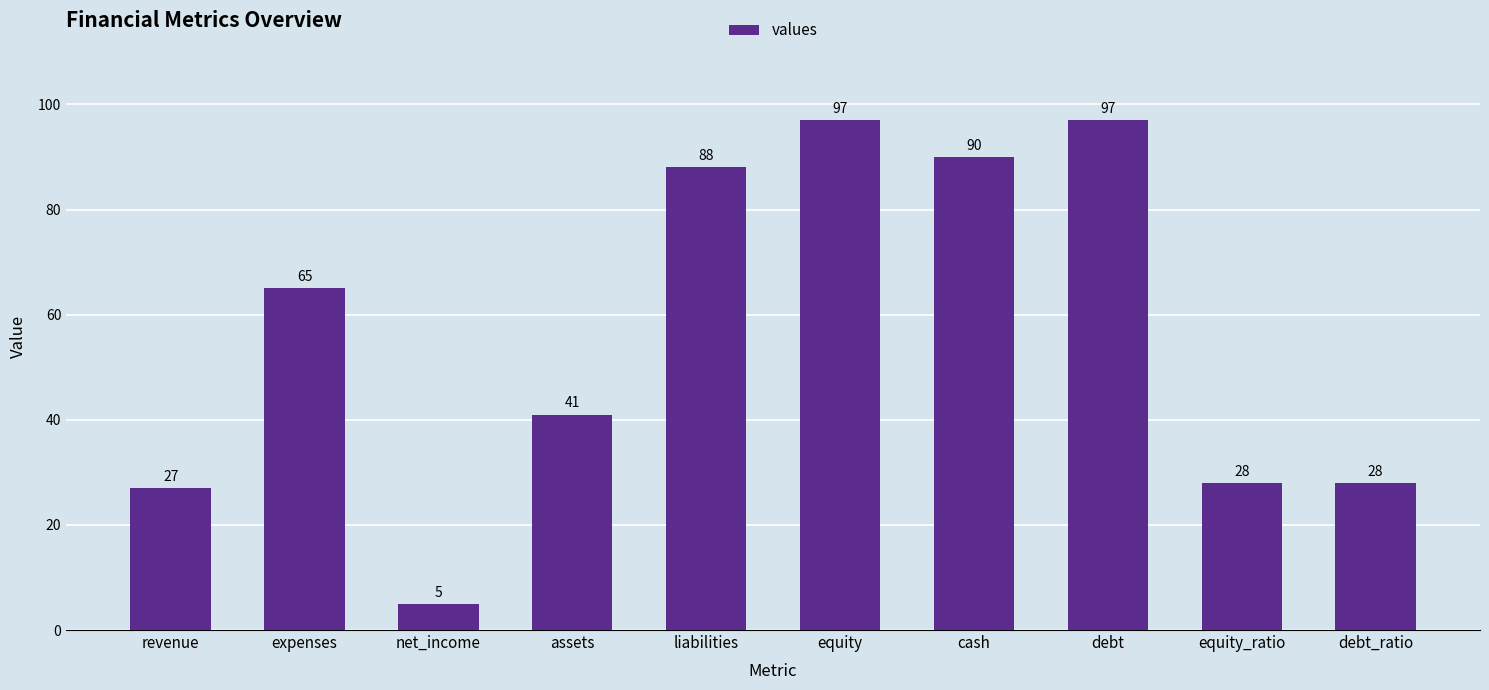

Does the chart contain stacked bars?

No